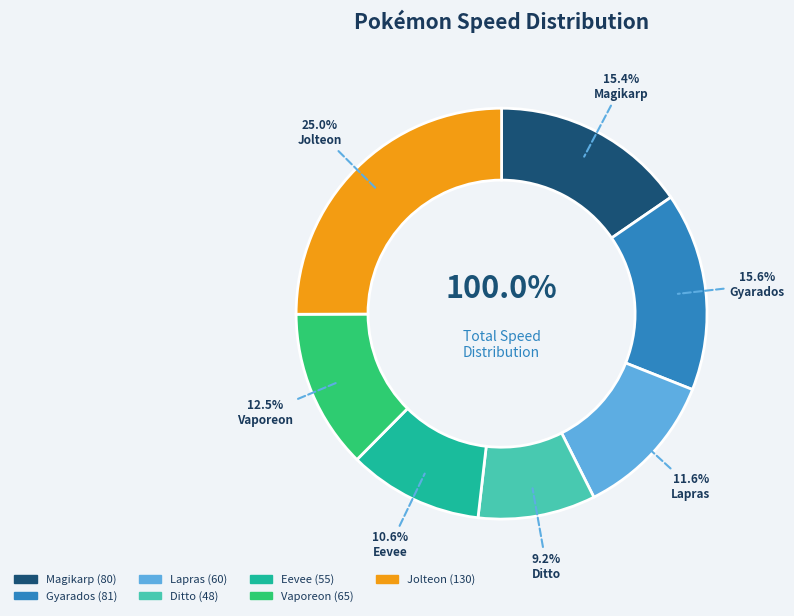

The Vaporeon slice represents 13% of the pie. True or false?

True